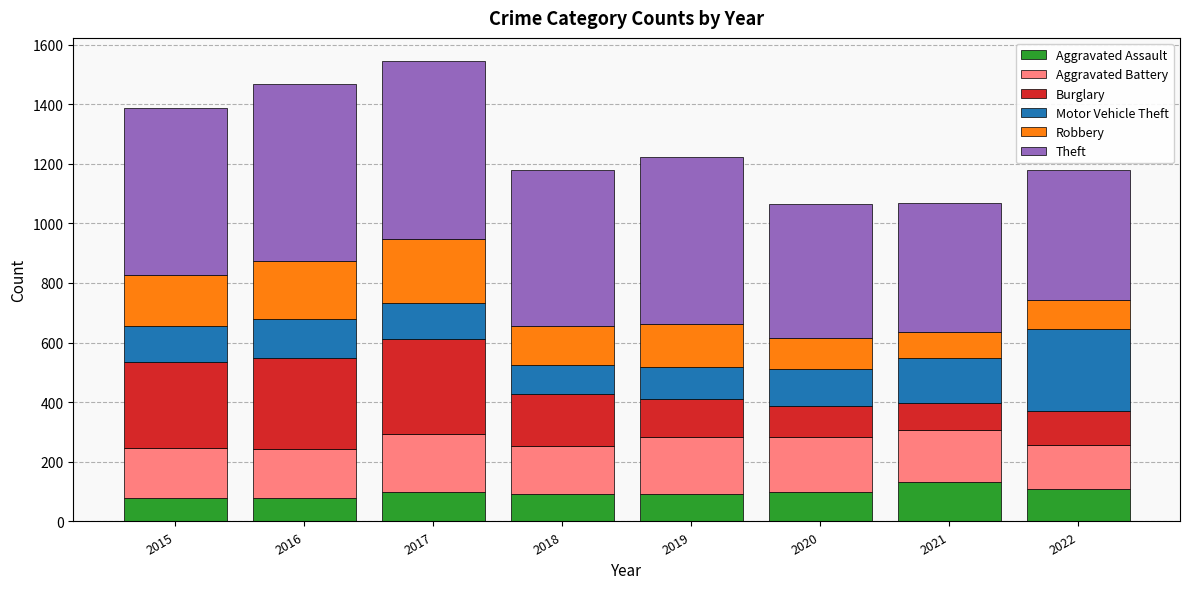

What is the total value across all series at 2017?

1545